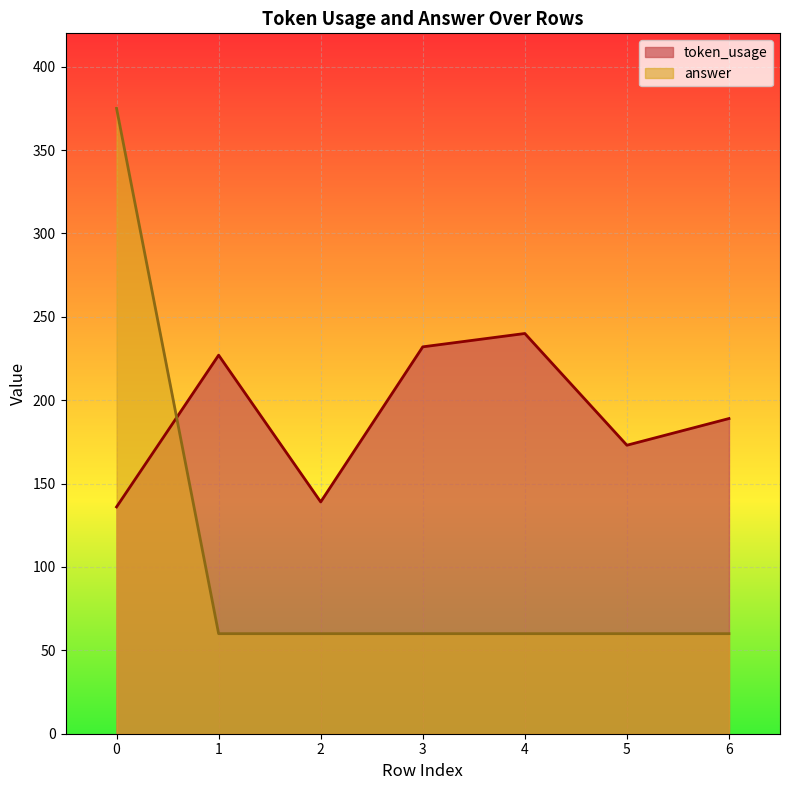

What is the sum of the answer values at 4 and 0?

435